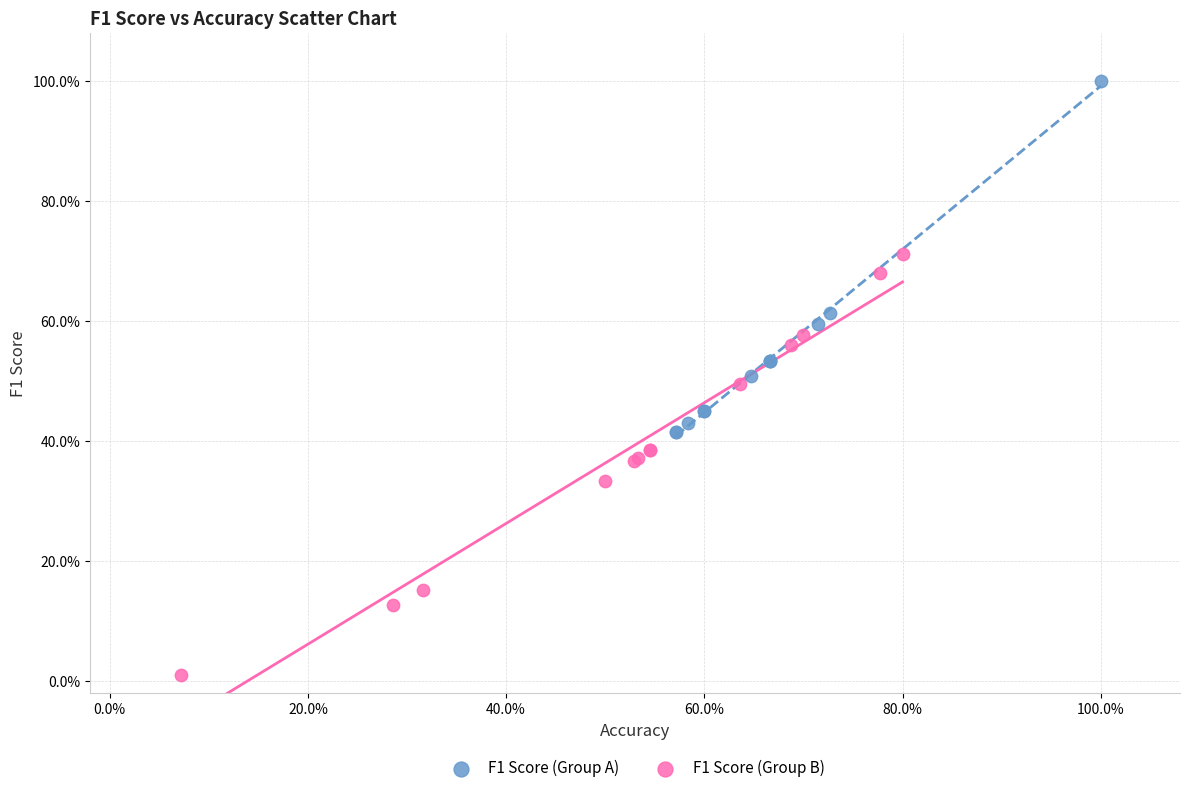

Which series reaches the minimum Y coordinate?

F1 Score (Group B)